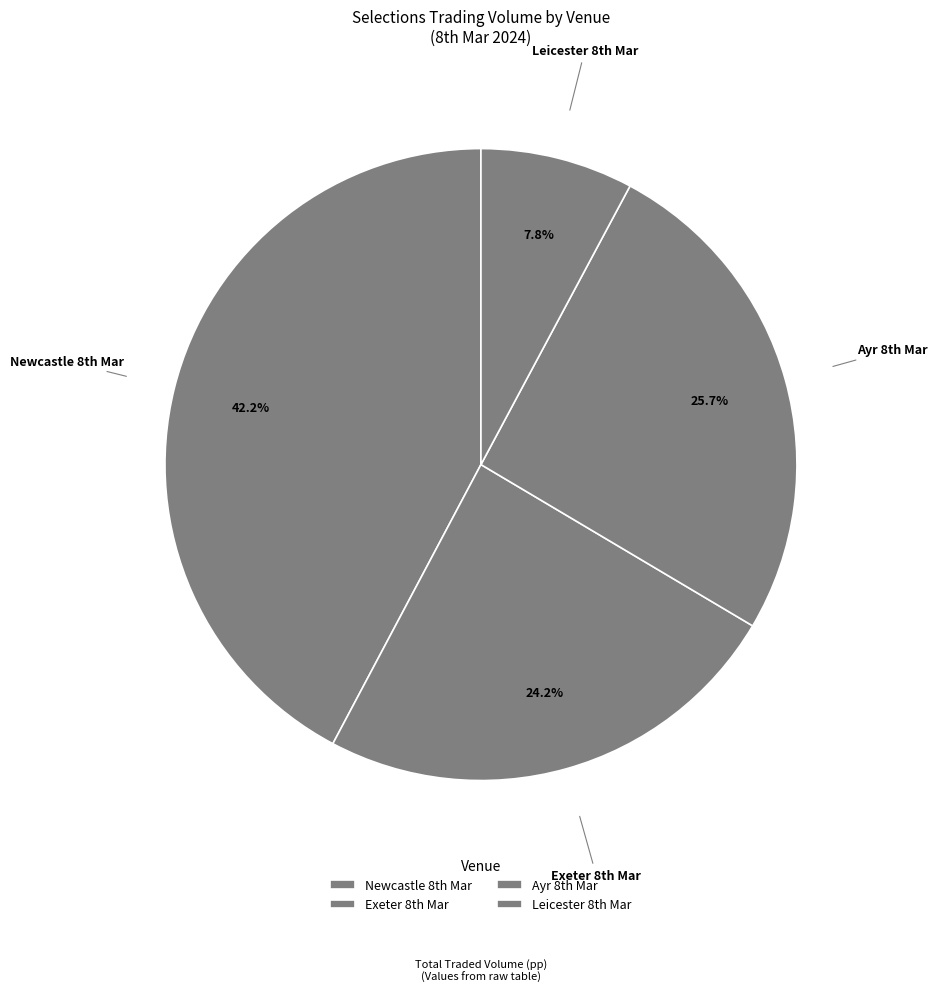

How many segments does this pie chart have?

4